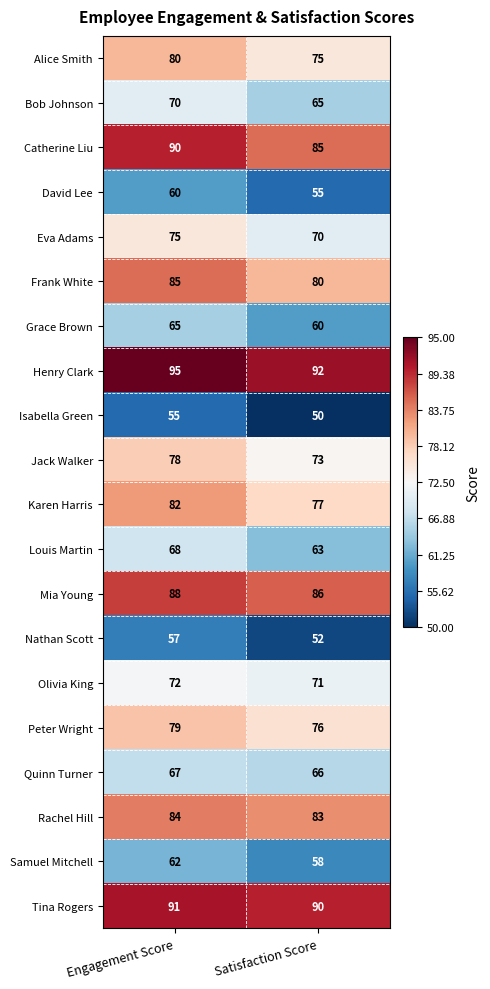

The value of Eva Adams at Engagement Score is 75. True or false?

True